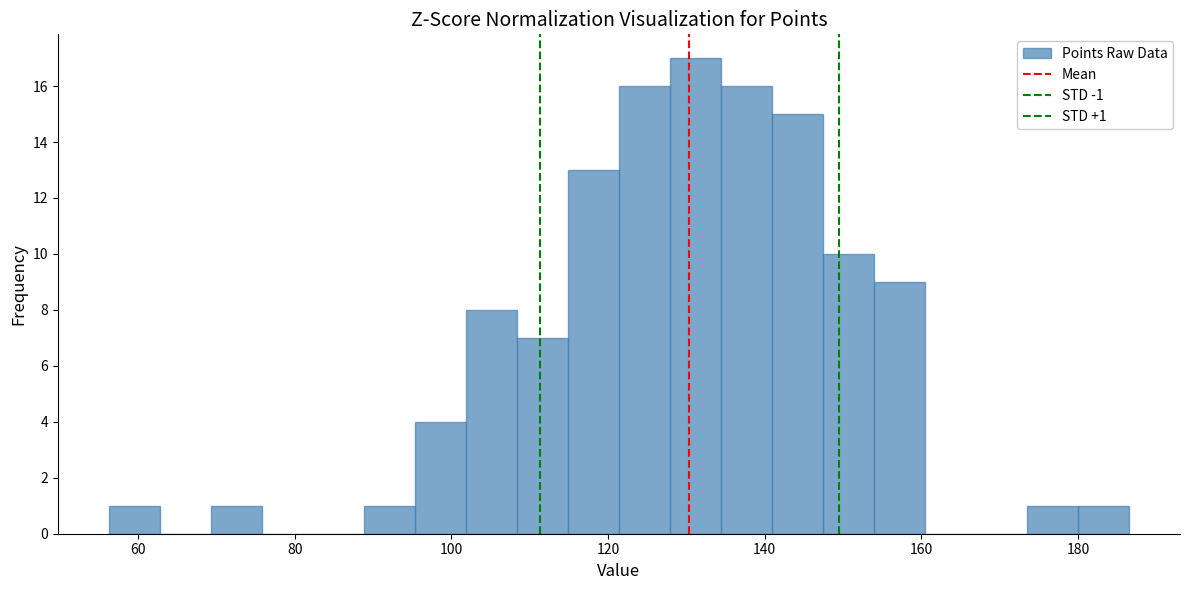

Read against the x-axis, roughly where is the centre of the tallest bar?

132